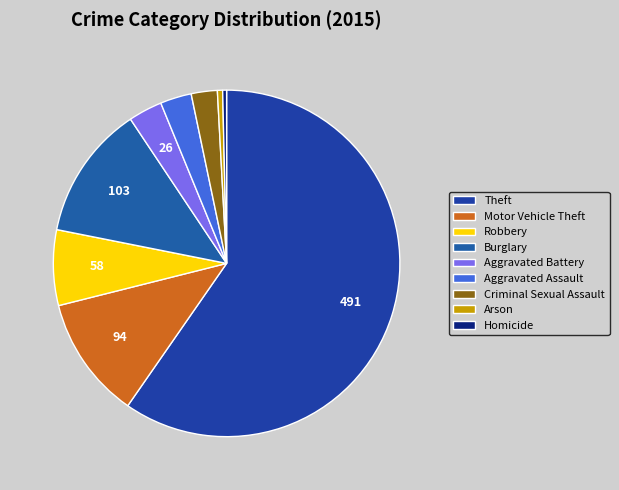

Which slice is the smallest?

Homicide